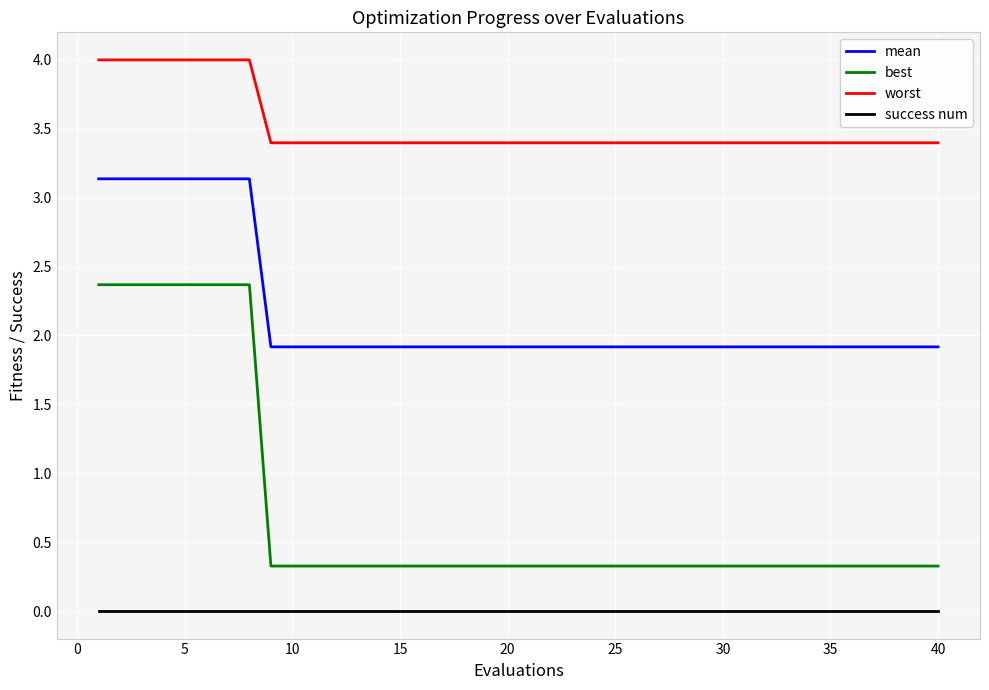

List the series in order of their peak value, highest first.

worst, mean, best, success num